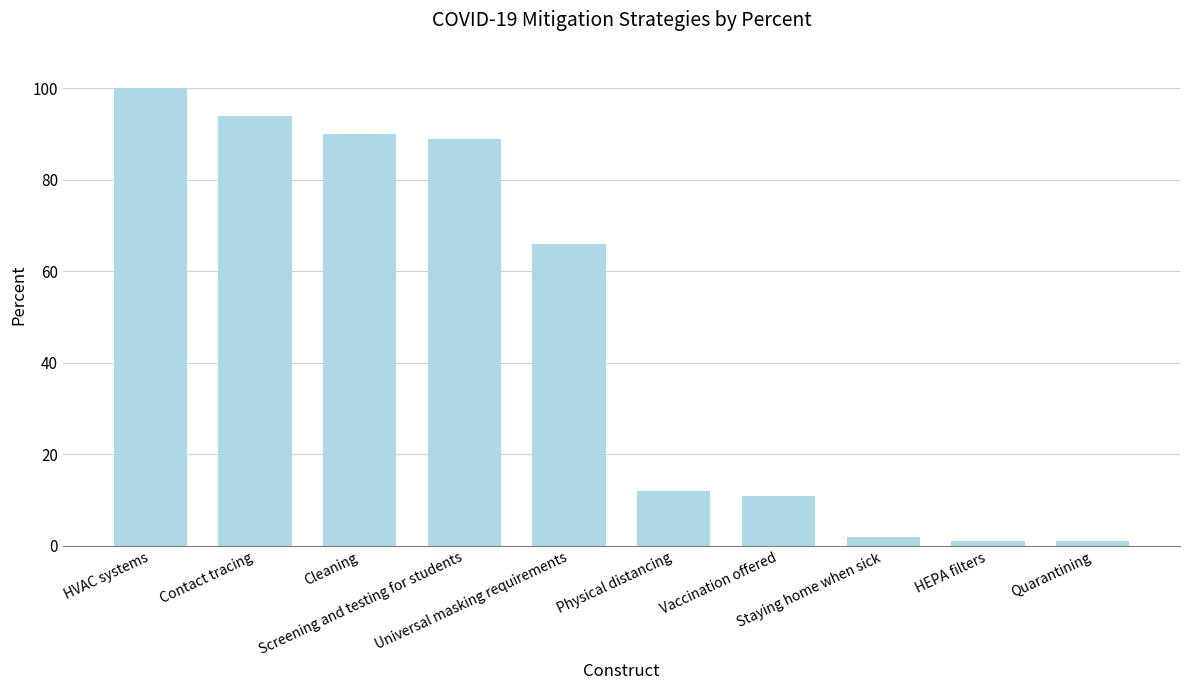

What is the difference between the maximum and minimum values?

99